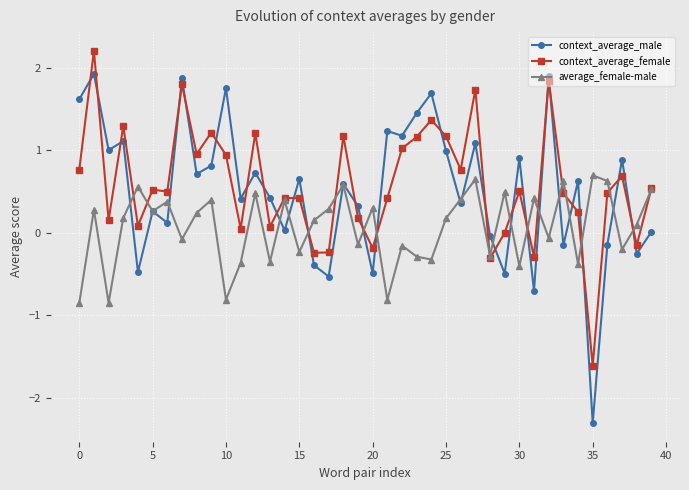

After their last crossing, which series has the higher values: context_average_female or context_average_male?

context_average_female